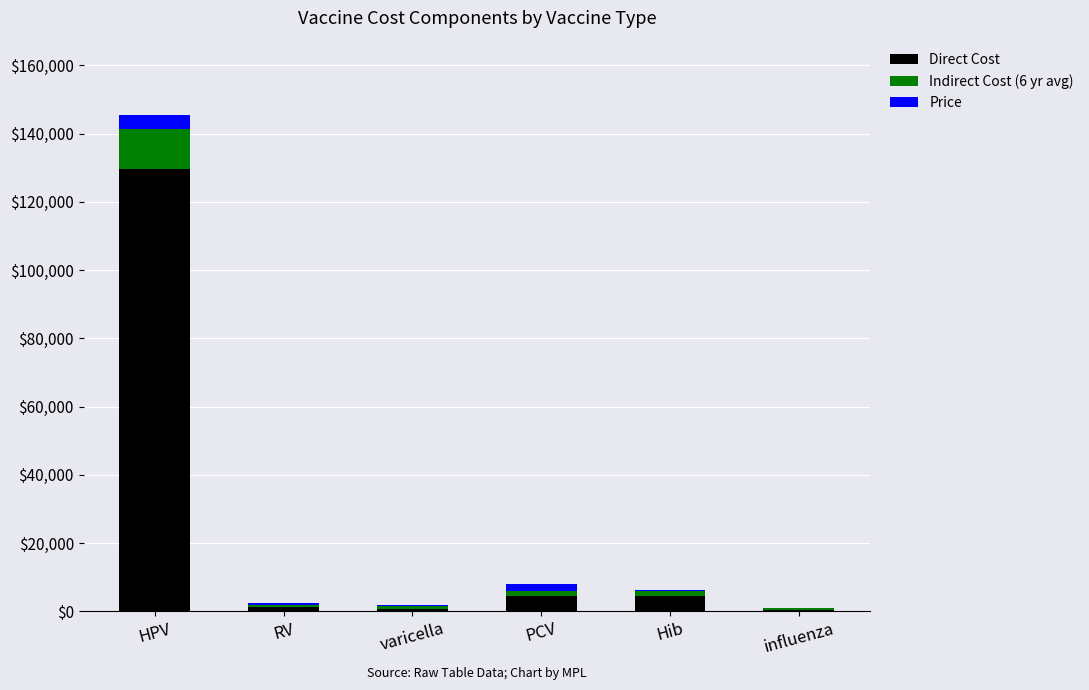

At which category is the sum across all series the highest?

HPV